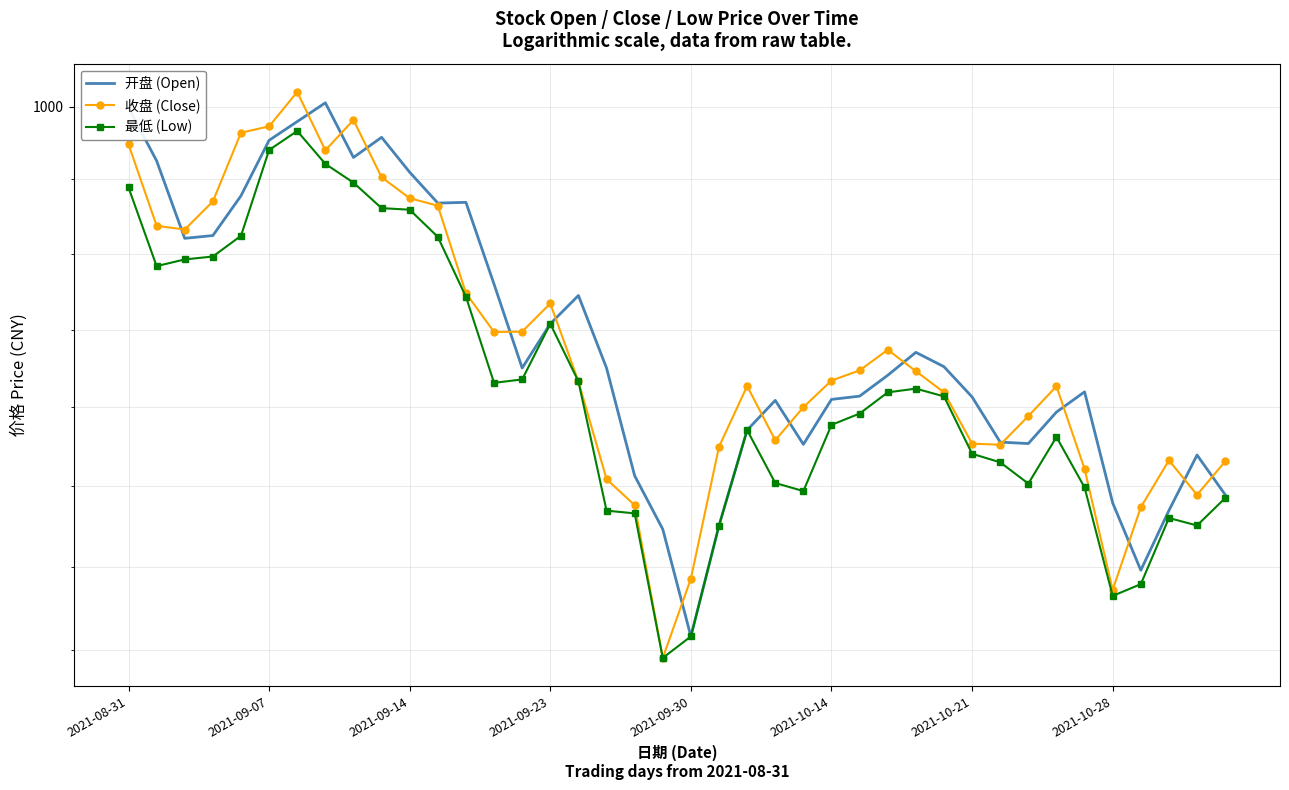

The value of 收盘 (Close) at 2021-09-23 is 498.8. True or false?

False